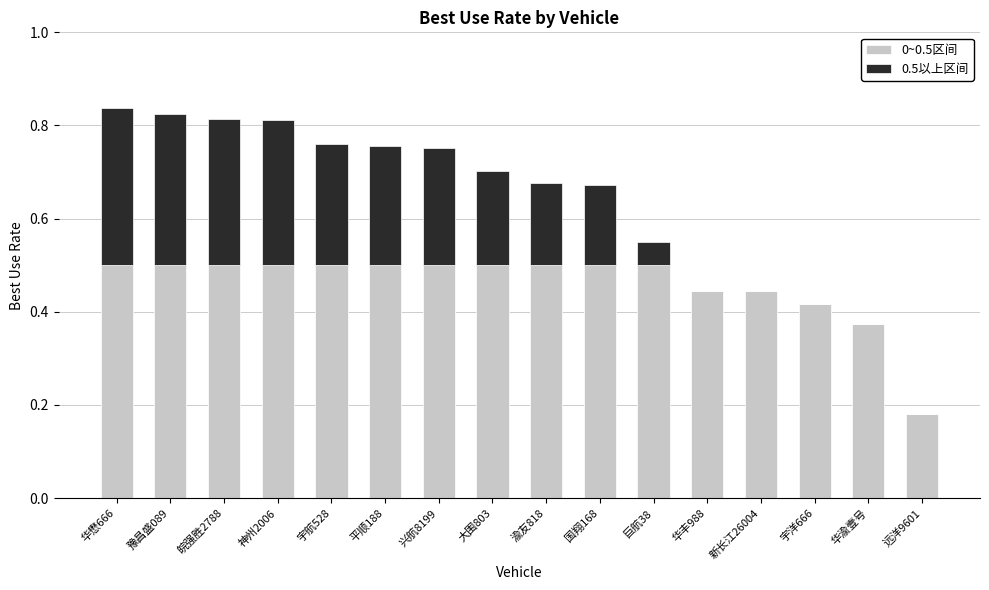

What is the sum of all 0~0.5区间 values?

7.4